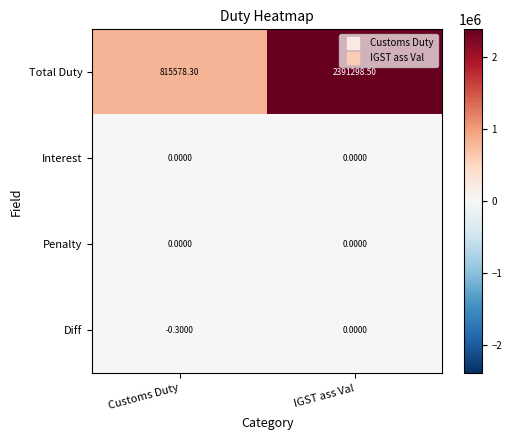

Rank the categories by Total Duty value from lowest to highest.

Customs Duty, IGST ass Val